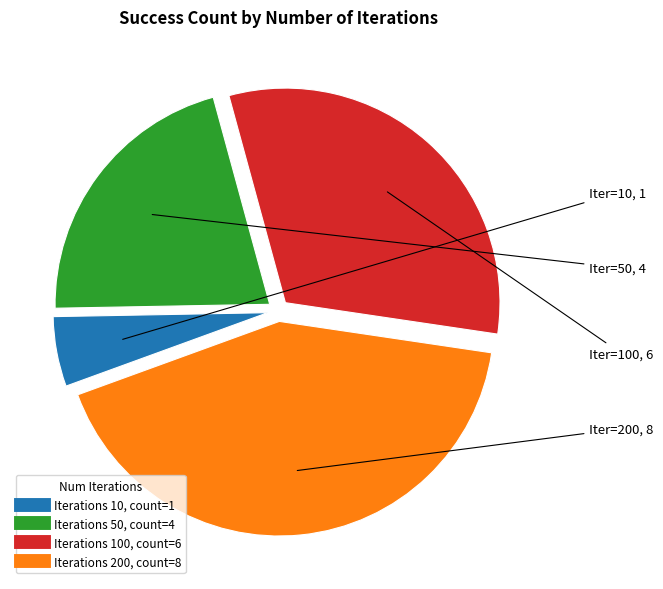

Is there a majority slice in this chart?

No